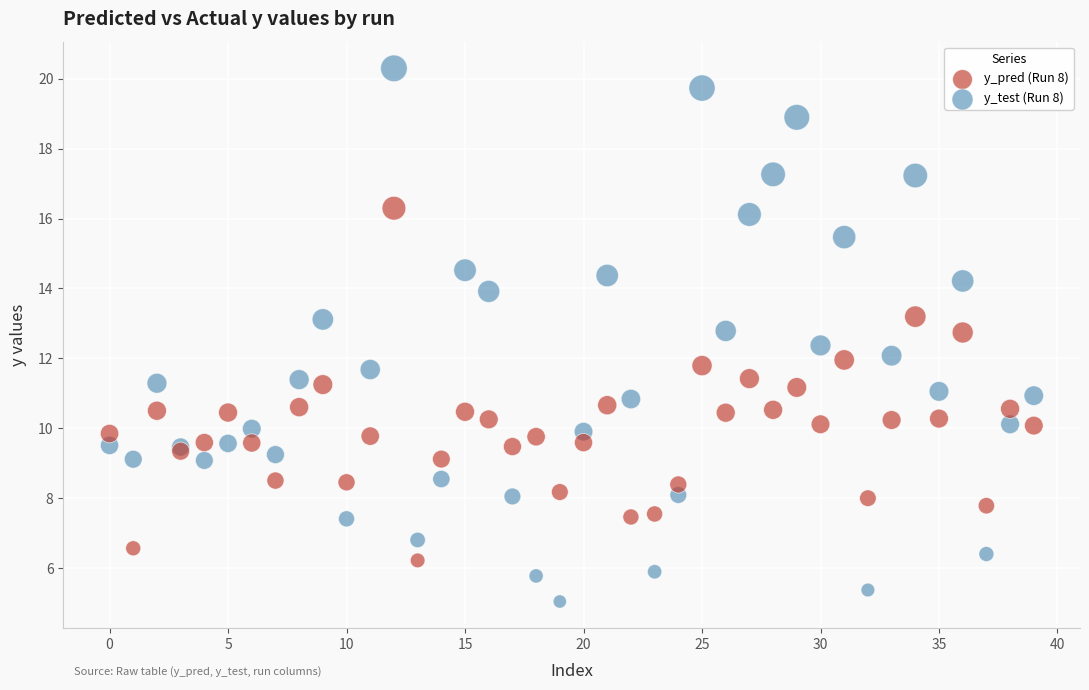

Which series reaches the maximum Y coordinate?

y_test (Run 8)